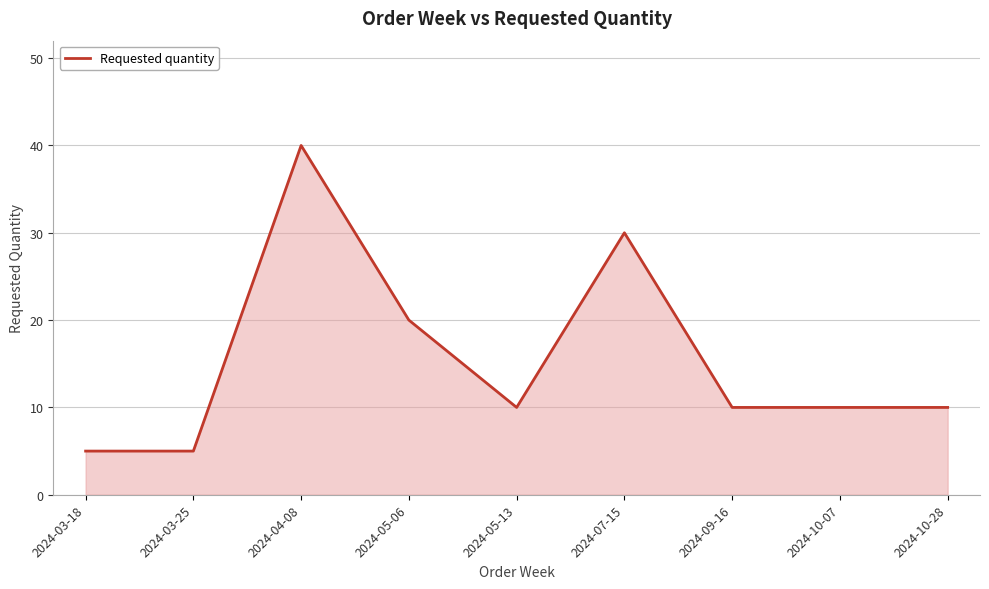

What is the maximum value shown in the chart?

40